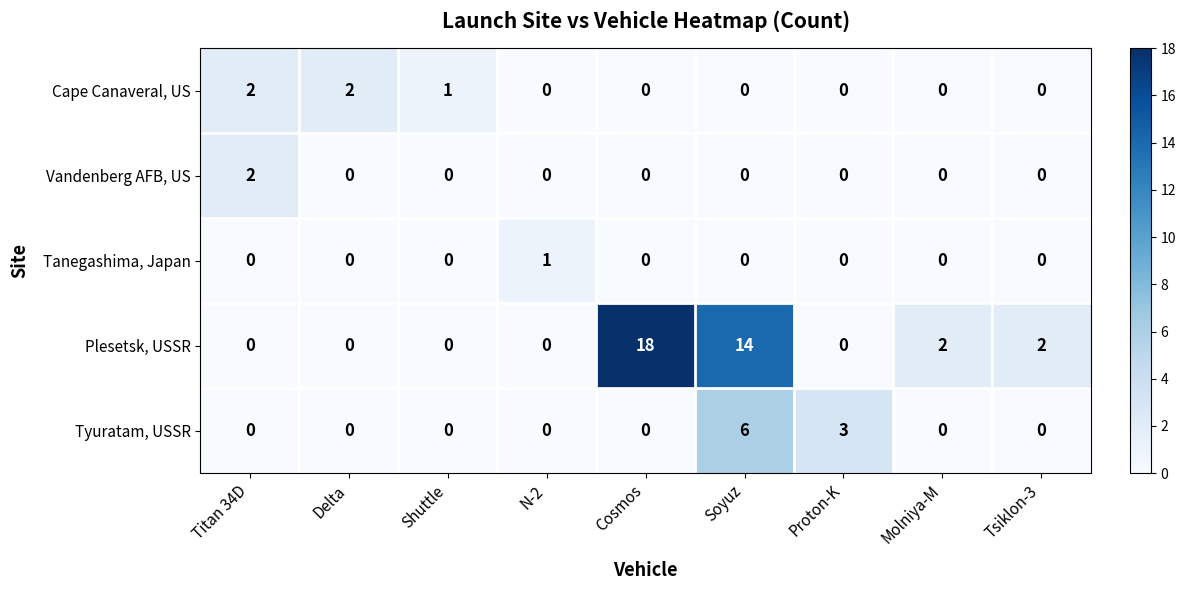

Which series has the widest spread of values?

Plesetsk, USSR